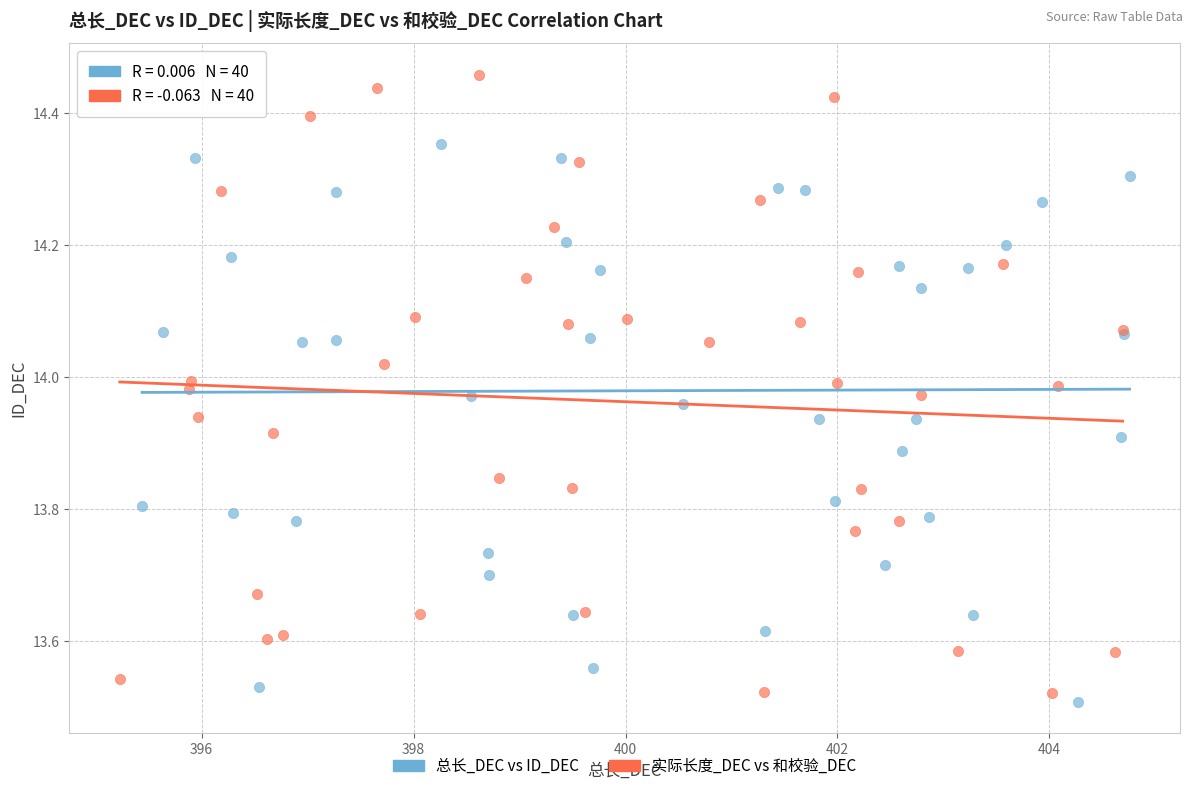

Which series contains the highest Y value?

实际长度_DEC vs 和校验_DEC